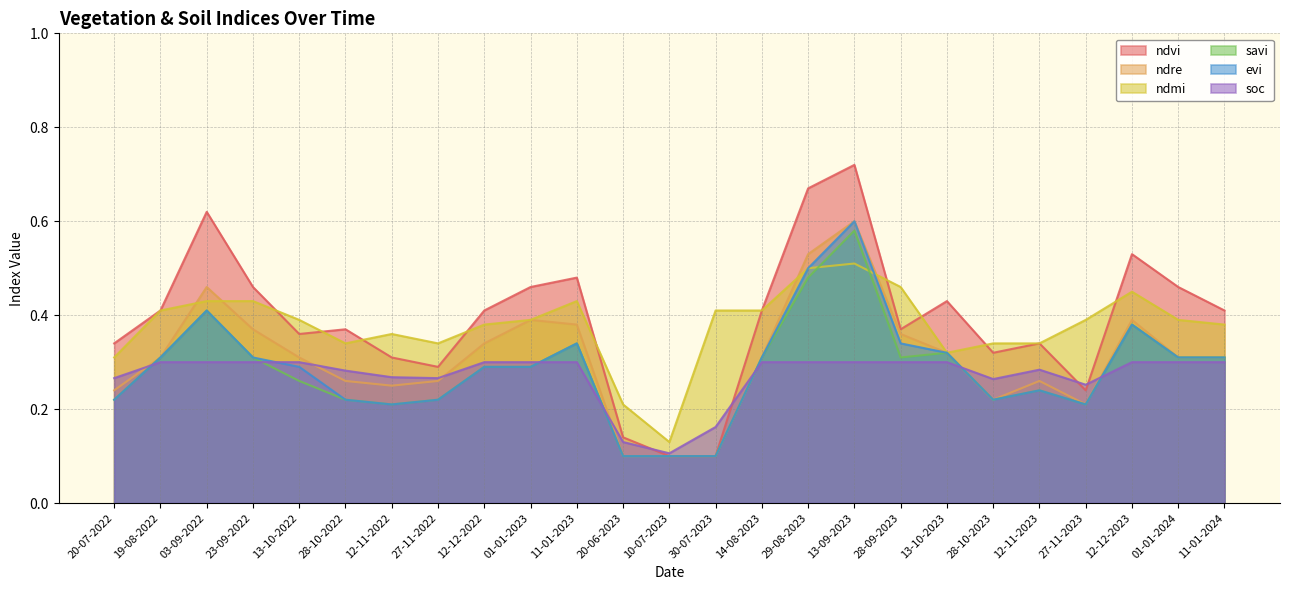

Reading left to right, transcribe all the data shown in this chart.

ndvi: 20-07-2022=0.3	19-08-2022=0.4	03-09-2022=0.6	23-09-2022=0.5	13-10-2022=0.4	28-10-2022=0.4	12-11-2022=0.3	27-11-2022=0.3	12-12-2022=0.4	01-01-2023=0.5	11-01-2023=0.5	20-06-2023=0.1	10-07-2023=0.1	30-07-2023=0.1	14-08-2023=0.4	29-08-2023=0.7	13-09-2023=0.7	28-09-2023=0.4	13-10-2023=0.4	28-10-2023=0.3	12-11-2023=0.3	27-11-2023=0.2	12-12-2023=0.5	01-01-2024=0.5	11-01-2024=0.4
ndre: 20-07-2022=0.2	19-08-2022=0.3	03-09-2022=0.5	23-09-2022=0.4	13-10-2022=0.3	28-10-2022=0.3	12-11-2022=0.2	27-11-2022=0.3	12-12-2022=0.3	01-01-2023=0.4	11-01-2023=0.4	20-06-2023=0.1	10-07-2023=0.1	30-07-2023=0.1	14-08-2023=0.3	29-08-2023=0.5	13-09-2023=0.6	28-09-2023=0.4	13-10-2023=0.3	28-10-2023=0.2	12-11-2023=0.3	27-11-2023=0.2	12-12-2023=0.4	01-01-2024=0.3	11-01-2024=0.3
ndmi: 20-07-2022=0.3	19-08-2022=0.4	03-09-2022=0.4	23-09-2022=0.4	13-10-2022=0.4	28-10-2022=0.3	12-11-2022=0.4	27-11-2022=0.3	12-12-2022=0.4	01-01-2023=0.4	11-01-2023=0.4	20-06-2023=0.2	10-07-2023=0.1	30-07-2023=0.4	14-08-2023=0.4	29-08-2023=0.5	13-09-2023=0.5	28-09-2023=0.5	13-10-2023=0.3	28-10-2023=0.3	12-11-2023=0.3	27-11-2023=0.4	12-12-2023=0.5	01-01-2024=0.4	11-01-2024=0.4
savi: 20-07-2022=0.2	19-08-2022=0.3	03-09-2022=0.4	23-09-2022=0.3	13-10-2022=0.3	28-10-2022=0.2	12-11-2022=0.2	27-11-2022=0.2	12-12-2022=0.3	01-01-2023=0.3	11-01-2023=0.3	20-06-2023=0.1	10-07-2023=0.1	30-07-2023=0.1	14-08-2023=0.3	29-08-2023=0.5	13-09-2023=0.6	28-09-2023=0.3	13-10-2023=0.3	28-10-2023=0.2	12-11-2023=0.2	27-11-2023=0.2	12-12-2023=0.4	01-01-2024=0.3	11-01-2024=0.3
evi: 20-07-2022=0.2	19-08-2022=0.3	03-09-2022=0.4	23-09-2022=0.3	13-10-2022=0.3	28-10-2022=0.2	12-11-2022=0.2	27-11-2022=0.2	12-12-2022=0.3	01-01-2023=0.3	11-01-2023=0.3	20-06-2023=0.1	10-07-2023=0.1	30-07-2023=0.1	14-08-2023=0.3	29-08-2023=0.5	13-09-2023=0.6	28-09-2023=0.3	13-10-2023=0.3	28-10-2023=0.2	12-11-2023=0.2	27-11-2023=0.2	12-12-2023=0.4	01-01-2024=0.3	11-01-2024=0.3
soc: 20-07-2022=0.3	19-08-2022=0.3	03-09-2022=0.3	23-09-2022=0.3	13-10-2022=0.3	28-10-2022=0.3	12-11-2022=0.3	27-11-2022=0.3	12-12-2022=0.3	01-01-2023=0.3	11-01-2023=0.3	20-06-2023=0.1	10-07-2023=0.1	30-07-2023=0.2	14-08-2023=0.3	29-08-2023=0.3	13-09-2023=0.3	28-09-2023=0.3	13-10-2023=0.3	28-10-2023=0.3	12-11-2023=0.3	27-11-2023=0.3	12-12-2023=0.3	01-01-2024=0.3	11-01-2024=0.3